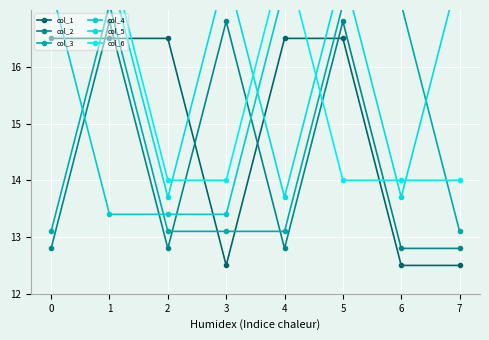

Is the value of col_4 at 1 greater than the value of col_2 at 5?

No